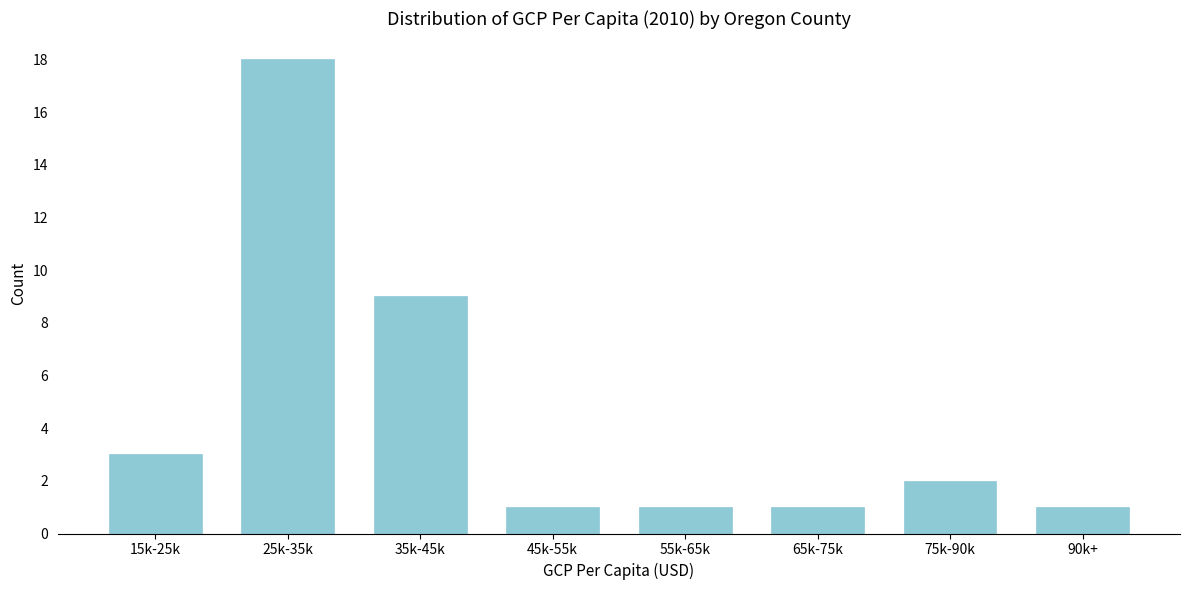

Reading left to right, extract all data points from this chart.

15k-25k=3	25k-35k=18	35k-45k=9	45k-55k=1	55k-65k=1	65k-75k=1	75k-90k=2	90k+=1